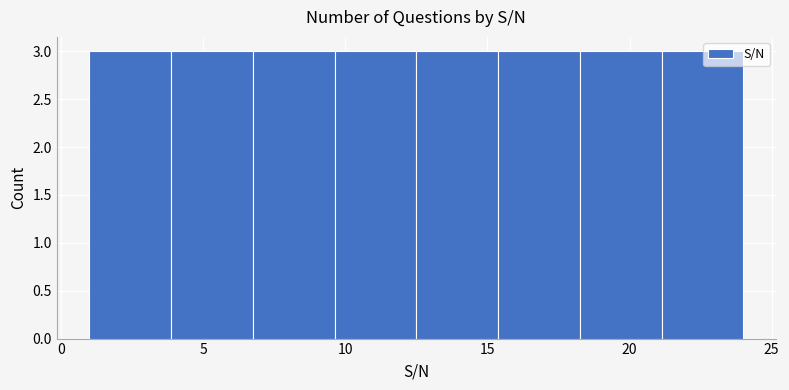

Reading left to right, transcribe this chart: for each bar, give the range it covers on the x-axis and its height. Neither the bar edges nor the heights are printed on the chart, so give them approximately, as read against the axes.

1.0 to 4.0: 3
4.0 to 7.0: 3
7.0 to 9.5: 3
9.5 to 12.5: 3
12.5 to 15.5: 3
15.5 to 18.5: 3
18.5 to 21.0: 3
21.0 to 24.0: 3